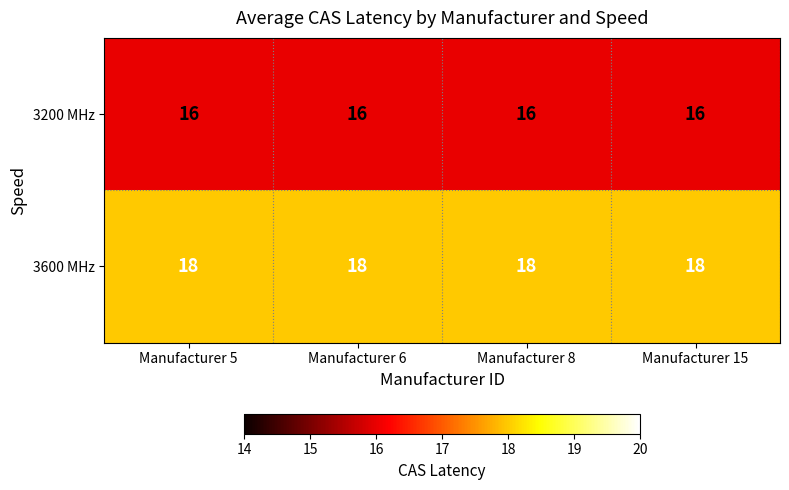

Count the number of categories in the chart.

4